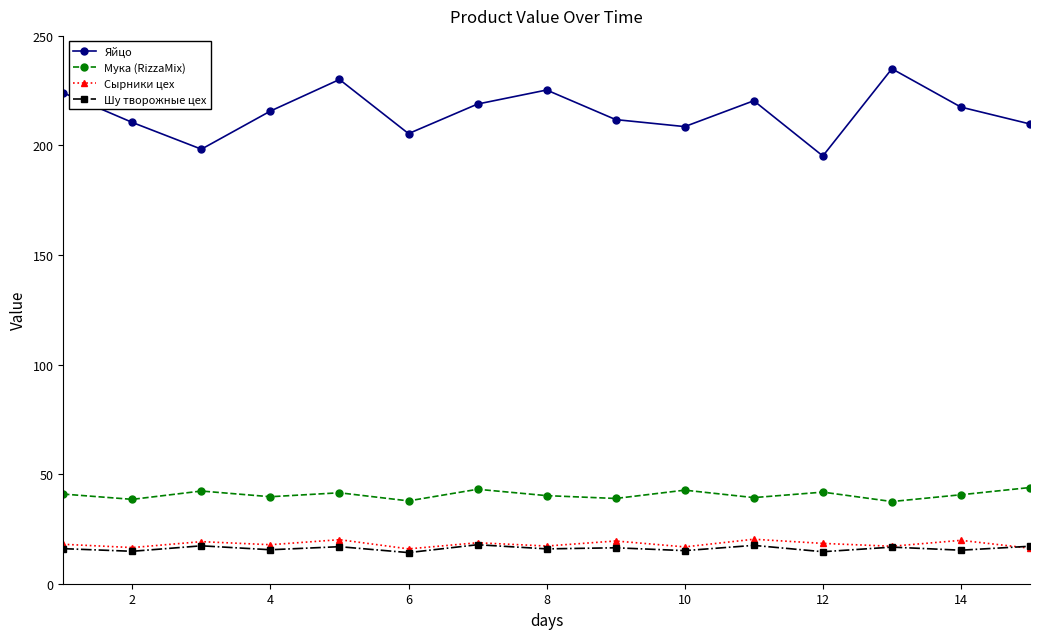

What is the minimum value shown in the chart?

14.2